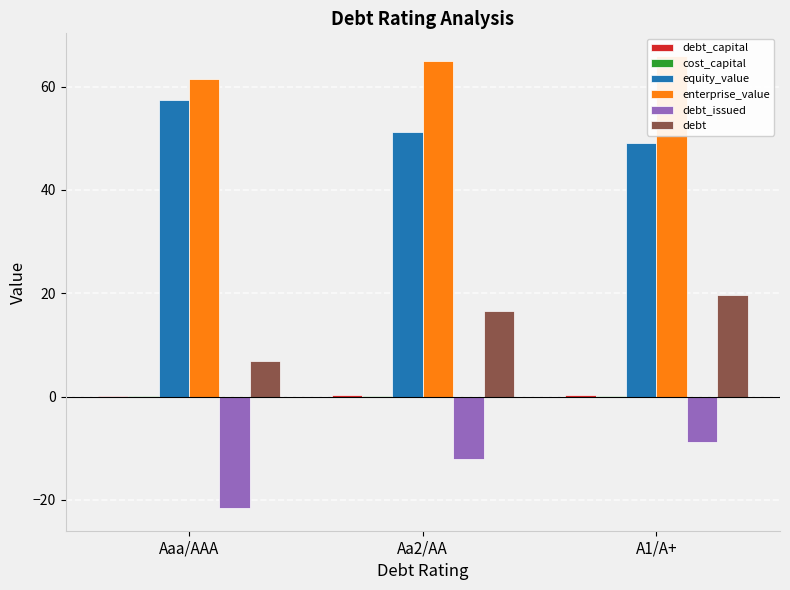

The value of enterprise_value at Aaa/AAA is 100.3. True or false?

False